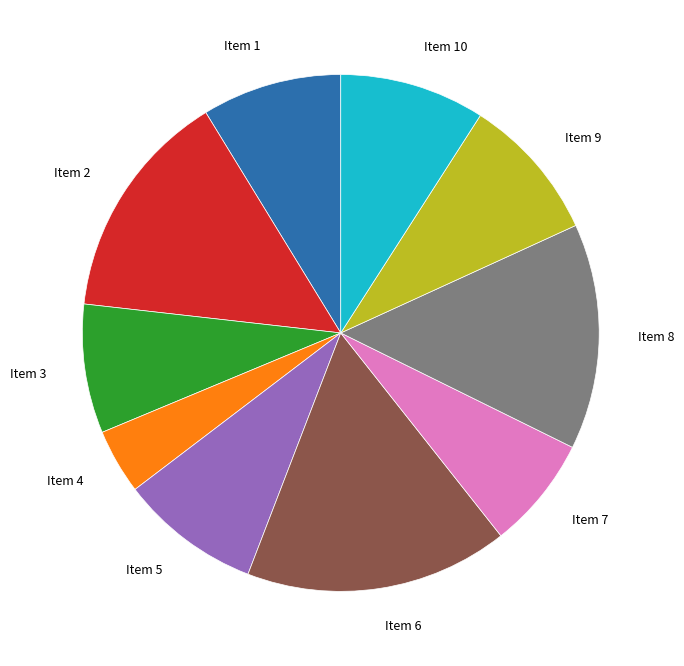

Count the number of slices in the pie.

10